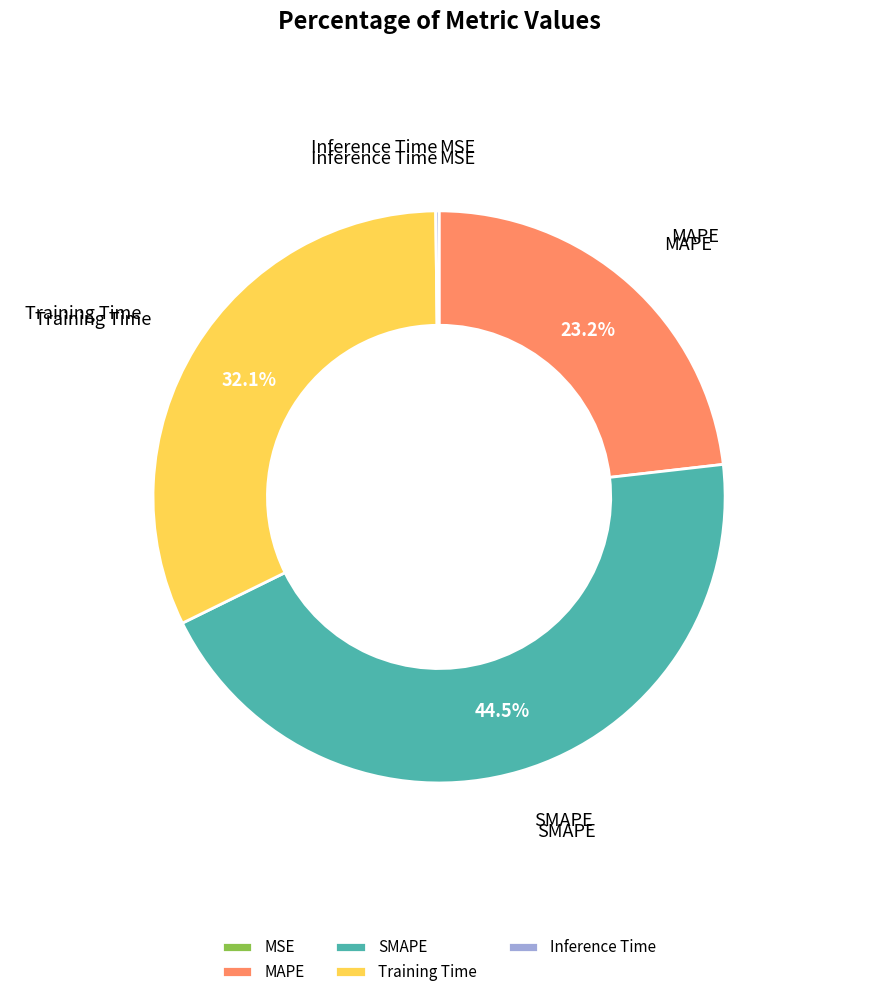

What is the largest slice in the pie chart?

SMAPE